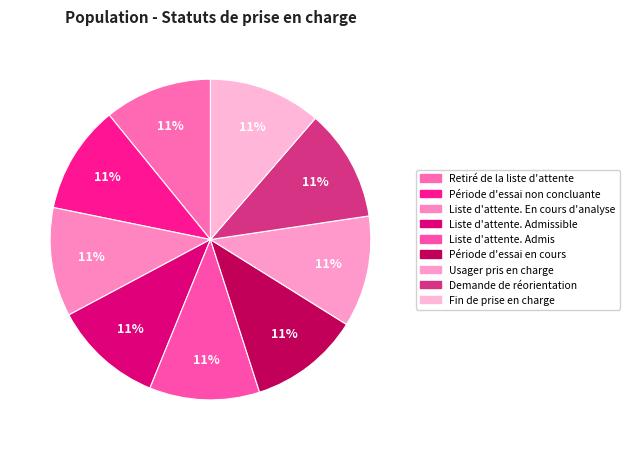

Is there any slice that represents more than half of the pie?

No